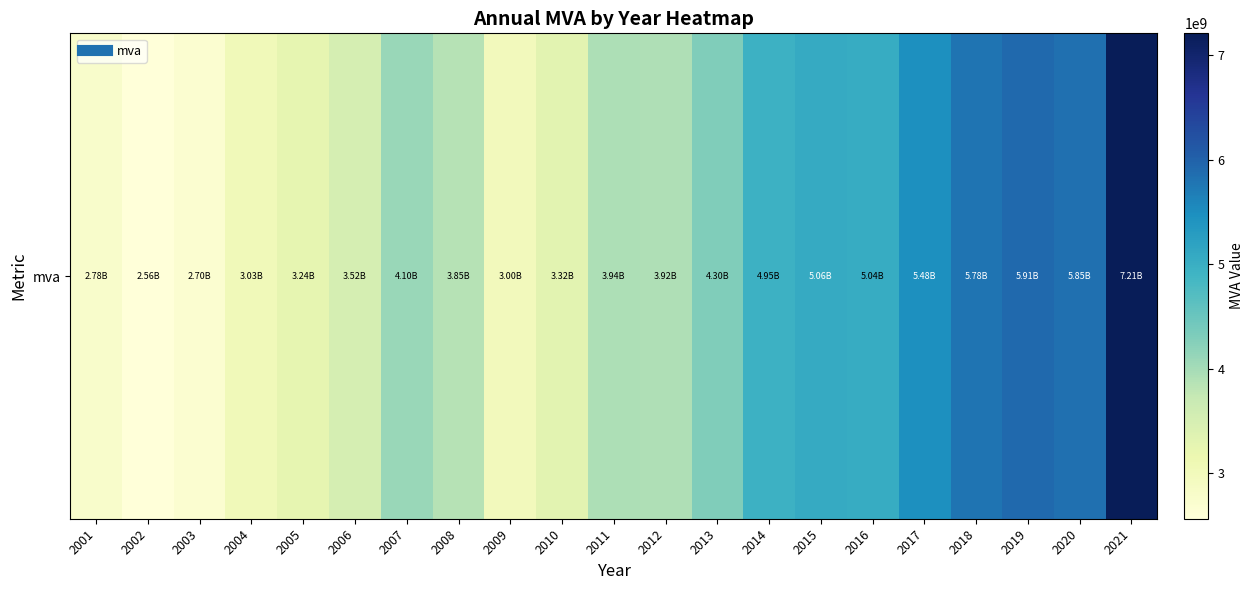

Reading right to left, list all the values displayed in this chart.

7211389030	5845474024	5905584176	5782558598	5475372351	5035858913	5063937537	4945675166	4301832667	3924212181	3942107754	3315905638	2998359517	3854176079	4103437060	3520982676	3243418873	3030678813	2696362315	2564499473	2777337620